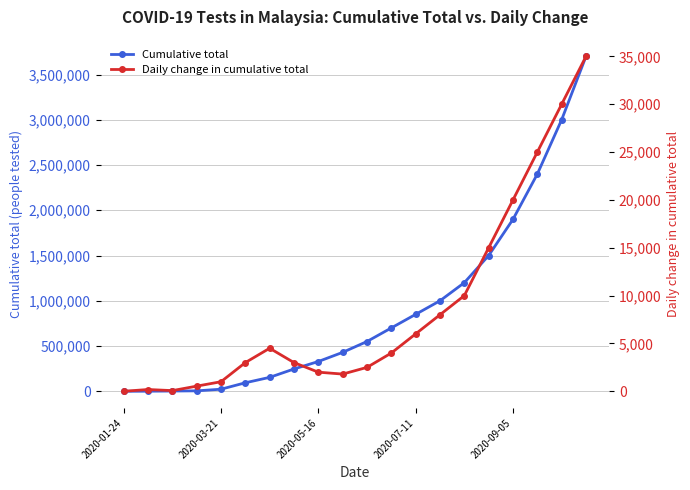

How many lines are shown in the chart?

2